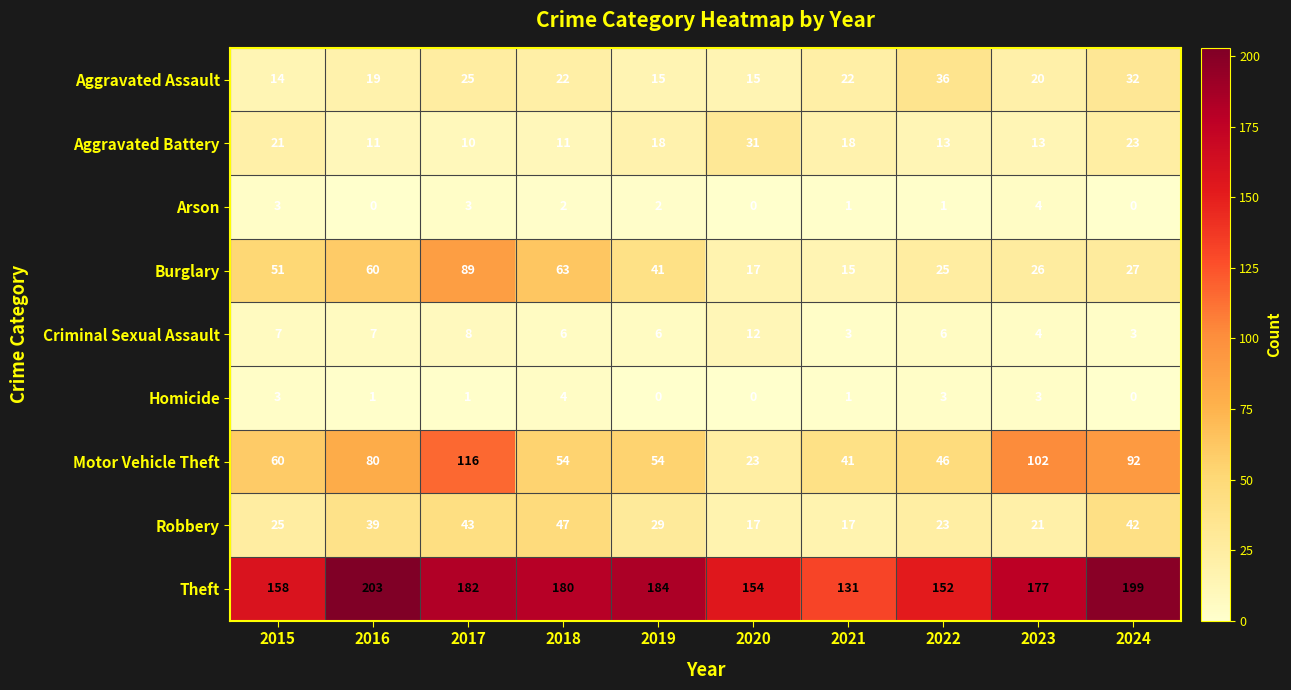

Is it true that Burglary equals 91 at 2015?

False